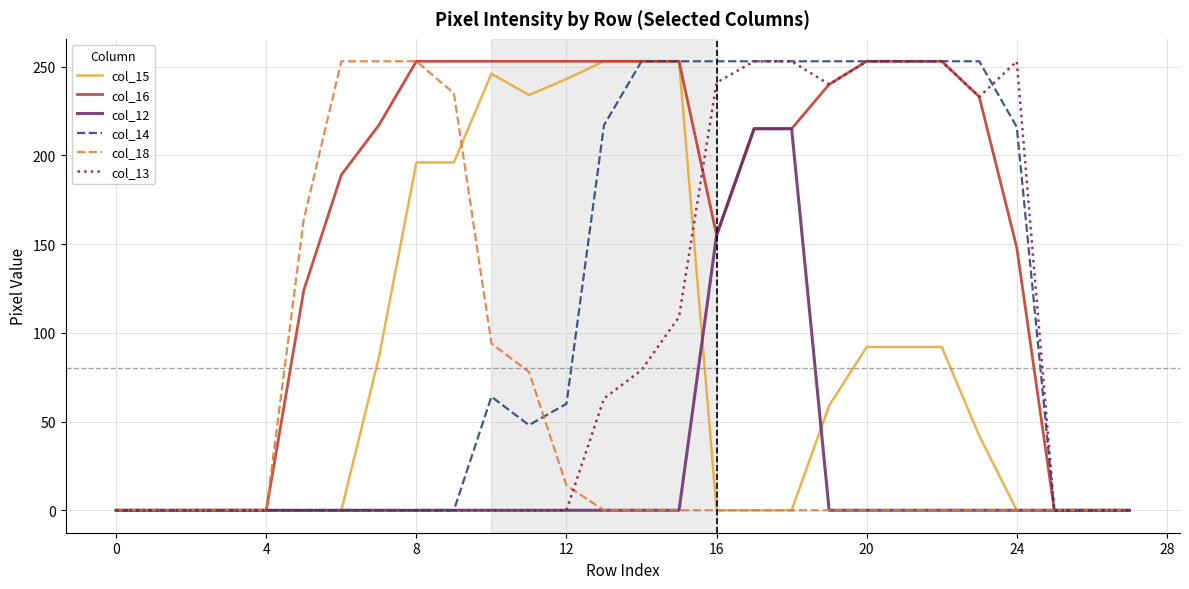

Which series has the largest total across all categories?

col_16